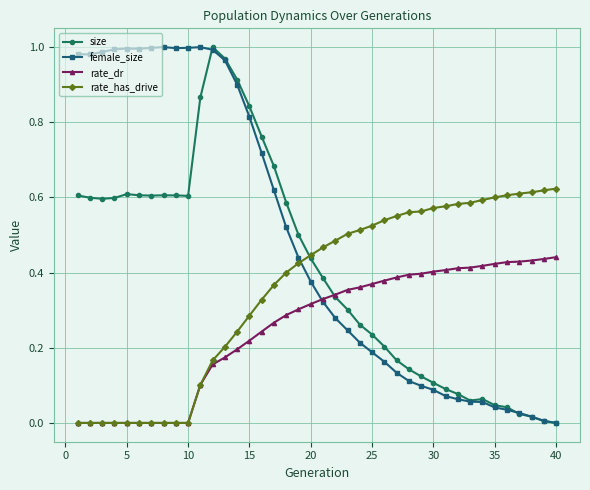

Which series has the largest total across all categories?

female_size